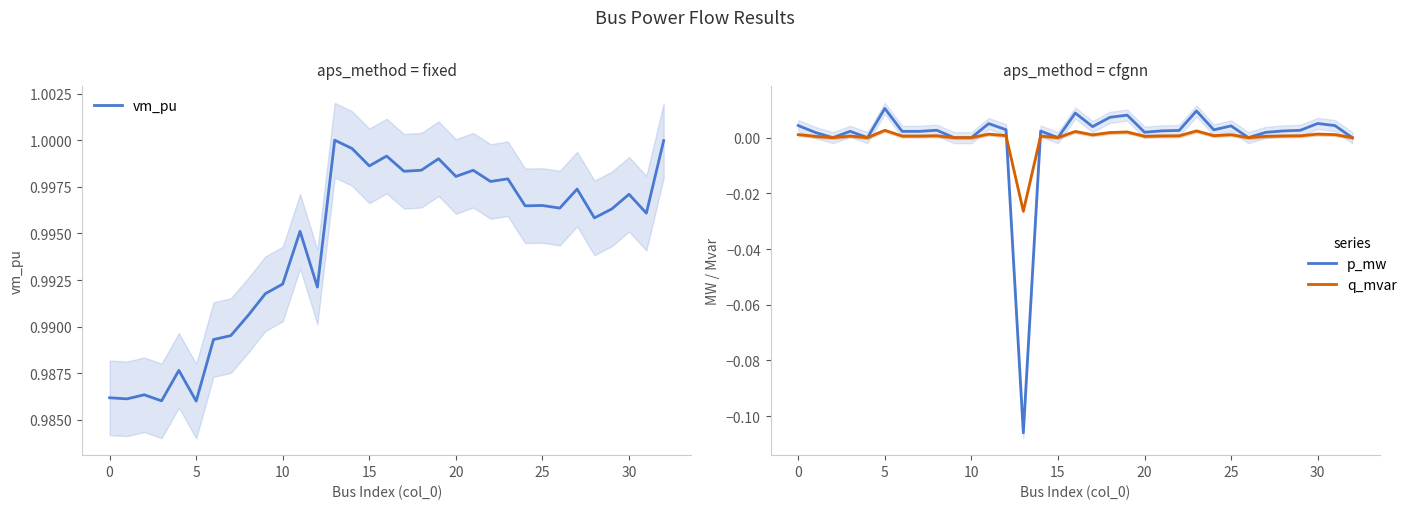

Is it true that q_mvar equals 0.0 at 31?

False